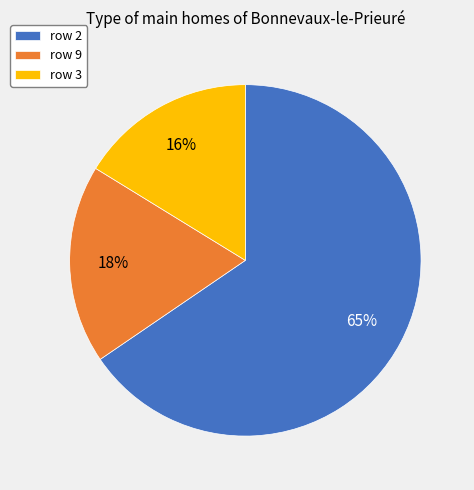

Which slice is the smallest?

row 3